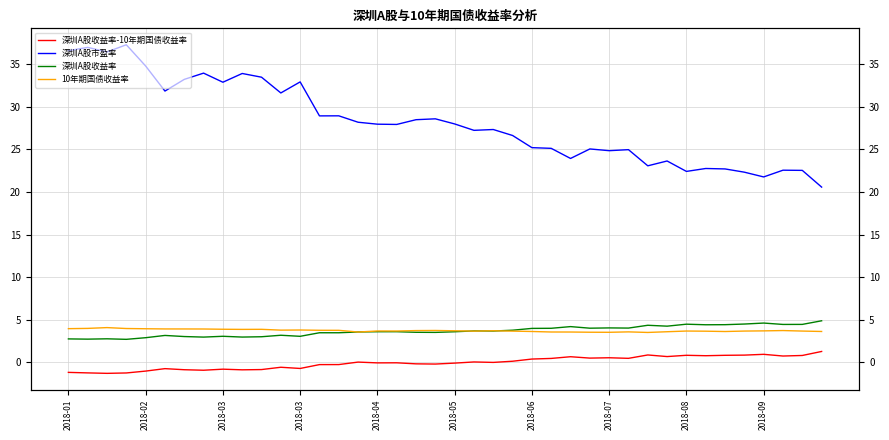

Where is the first local minimum for 深圳A股收益率?

2018-02